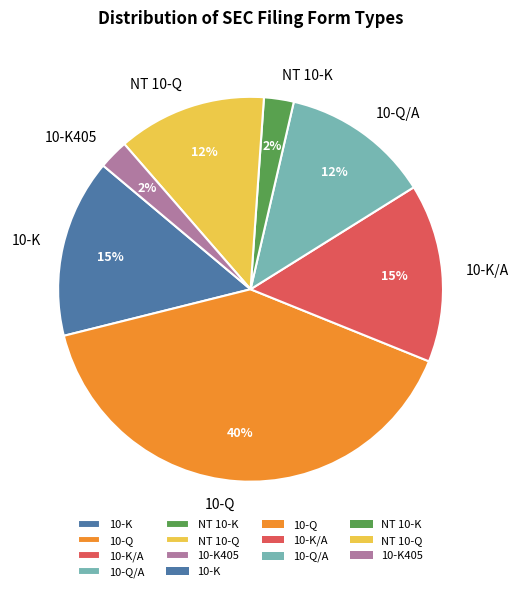

Is the sum of 10-K405 and 10-K/A greater than half?

No